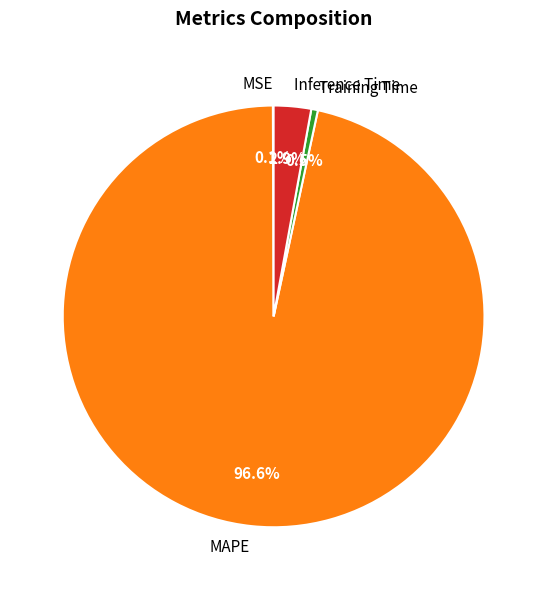

Between MAPE and Training Time, which is larger?

MAPE